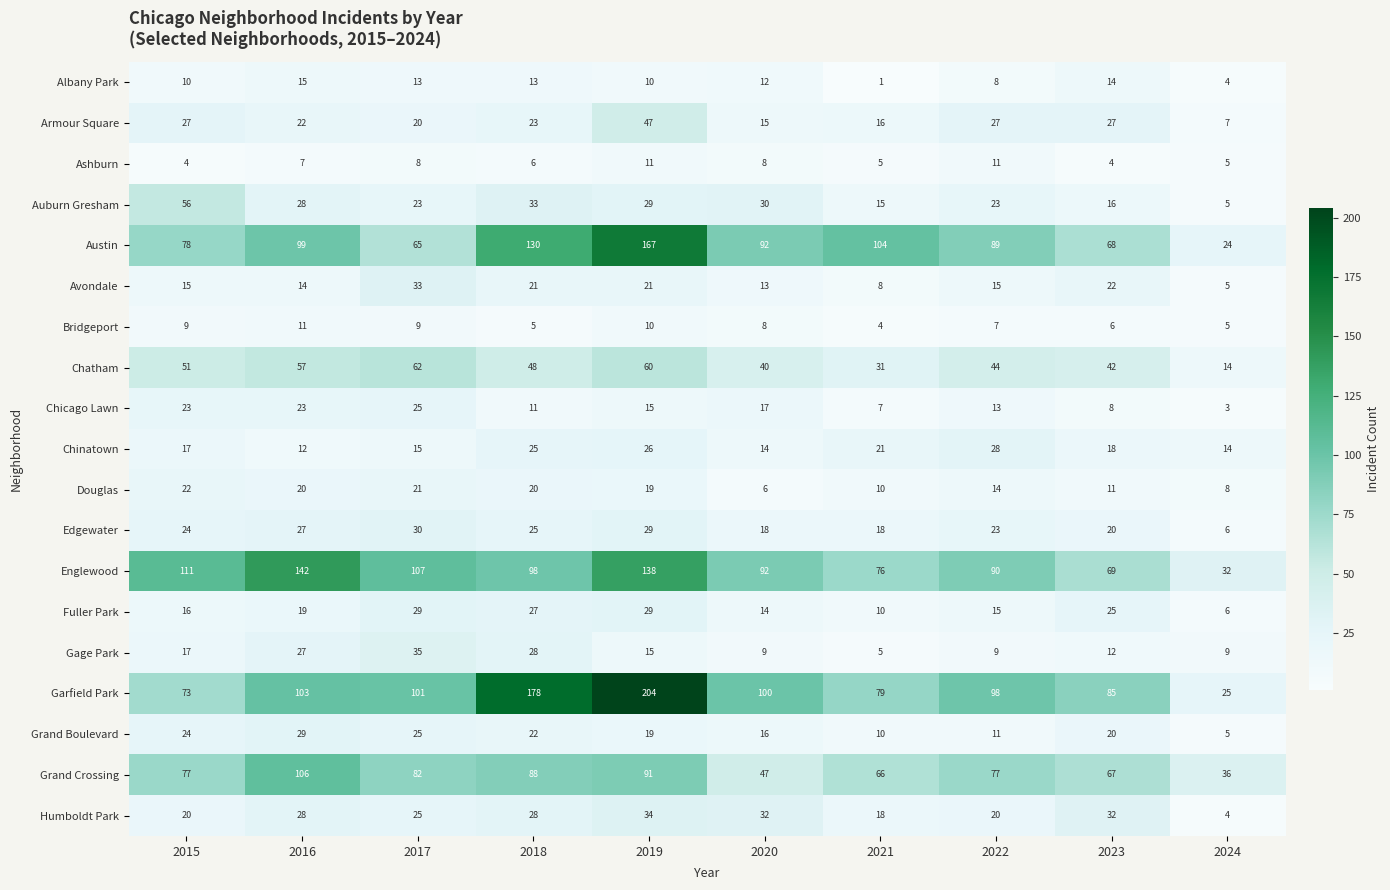

How many data points in Chicago Lawn are less than 15?

5